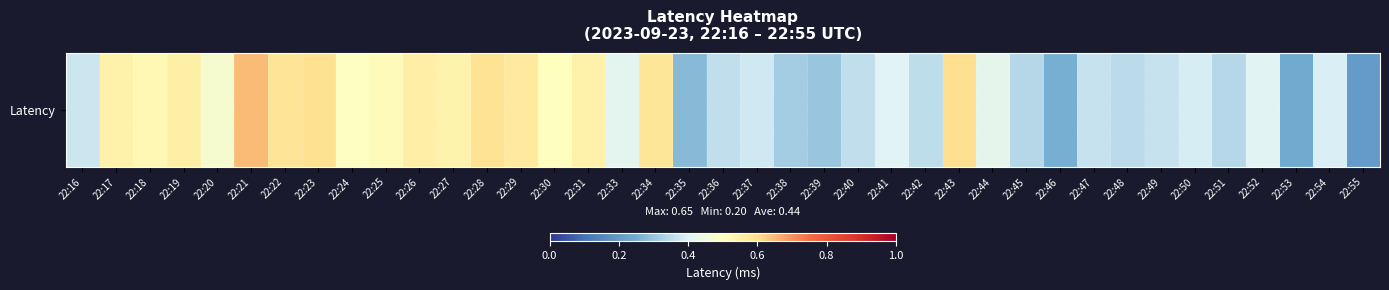

What is the average value?

0.4